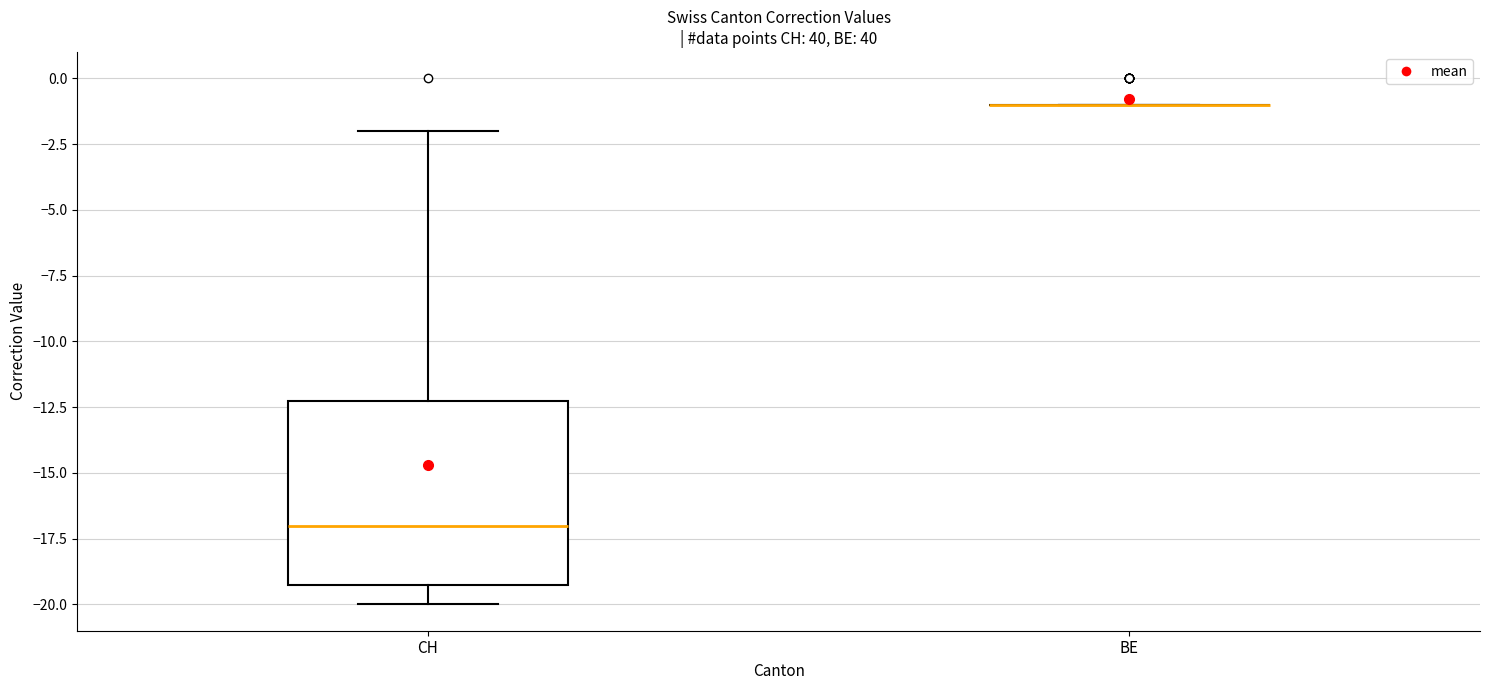

Where is the upper edge of the box for CH on the y-axis? The values are not printed on the chart, so give them approximately, as read against the axis.

-12